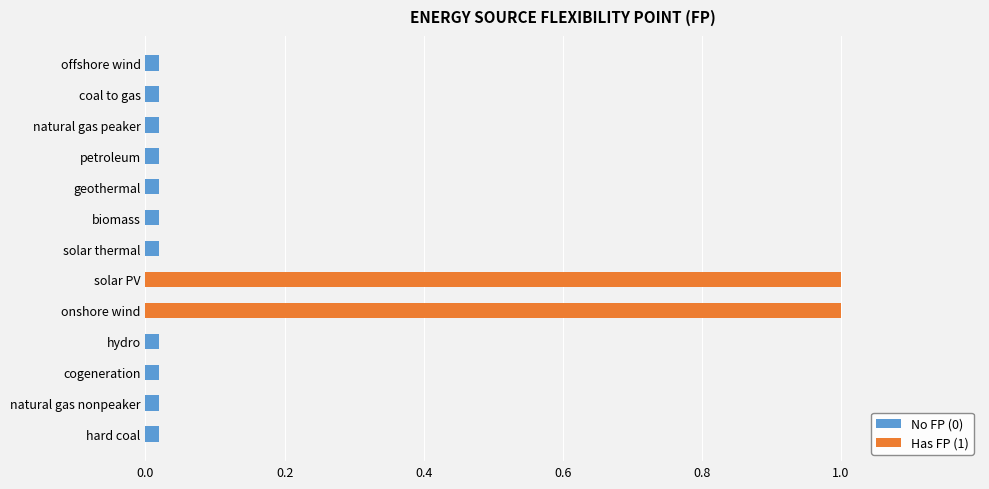

The value at cogeneration is 0. True or false?

False